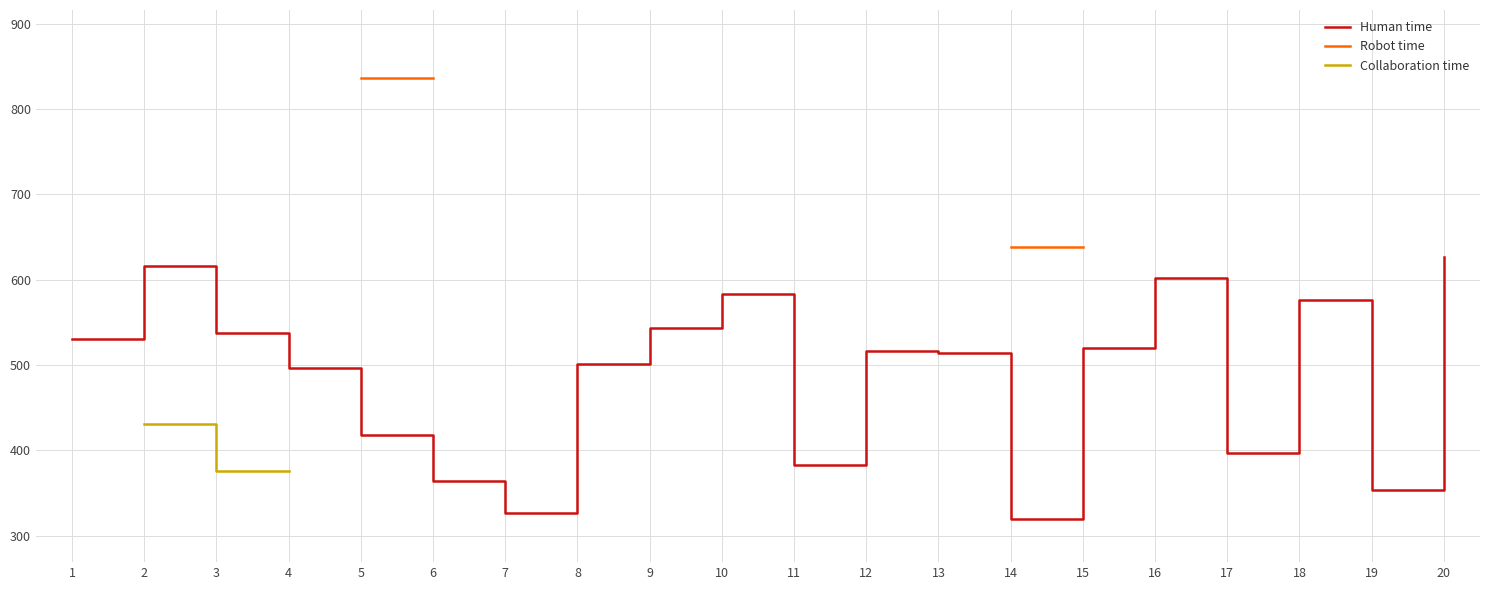

At which category does the chart reach its minimum across all series?

14